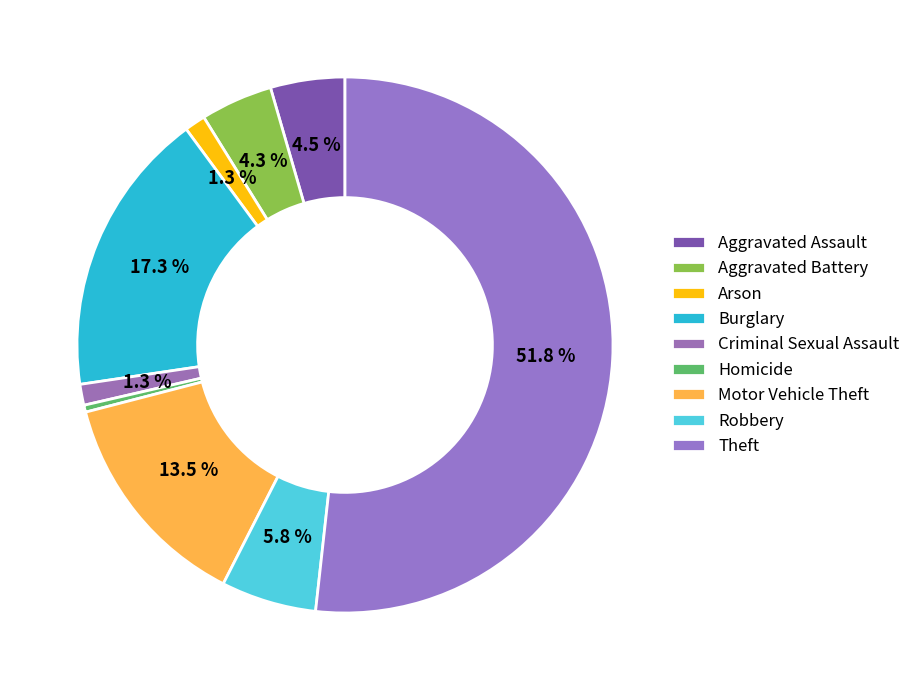

Do Burglary and Homicide together represent more than half of the pie?

No